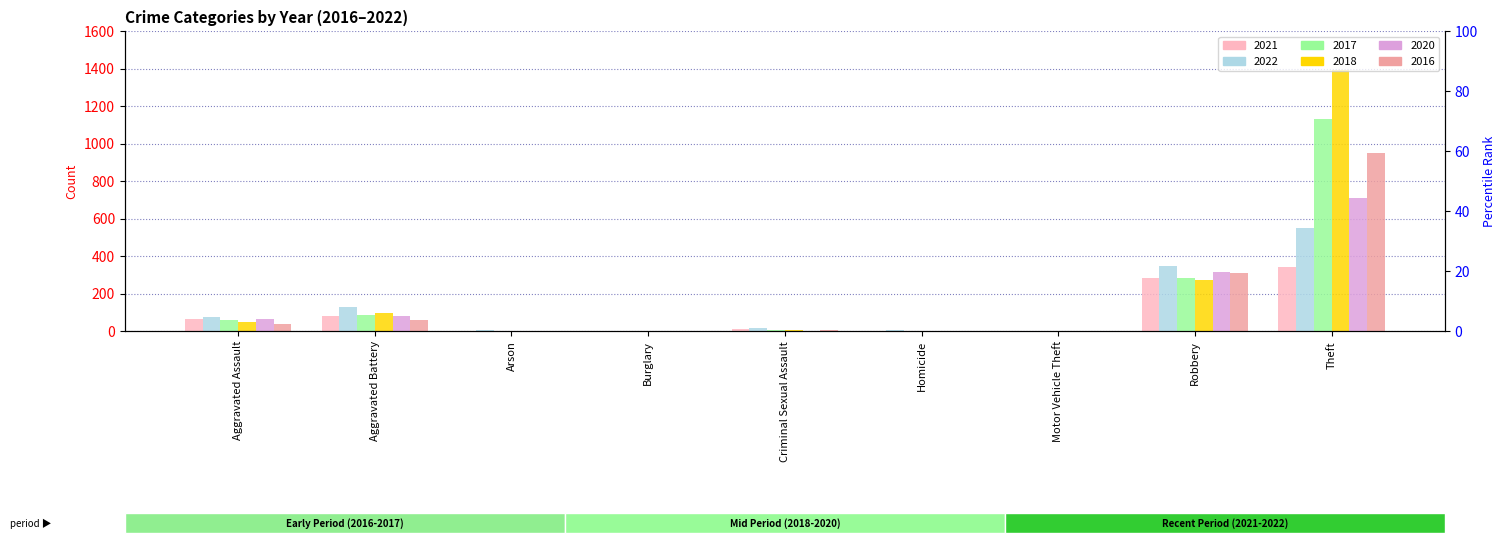

What is the label of the 6th bar from the right?

Burglary